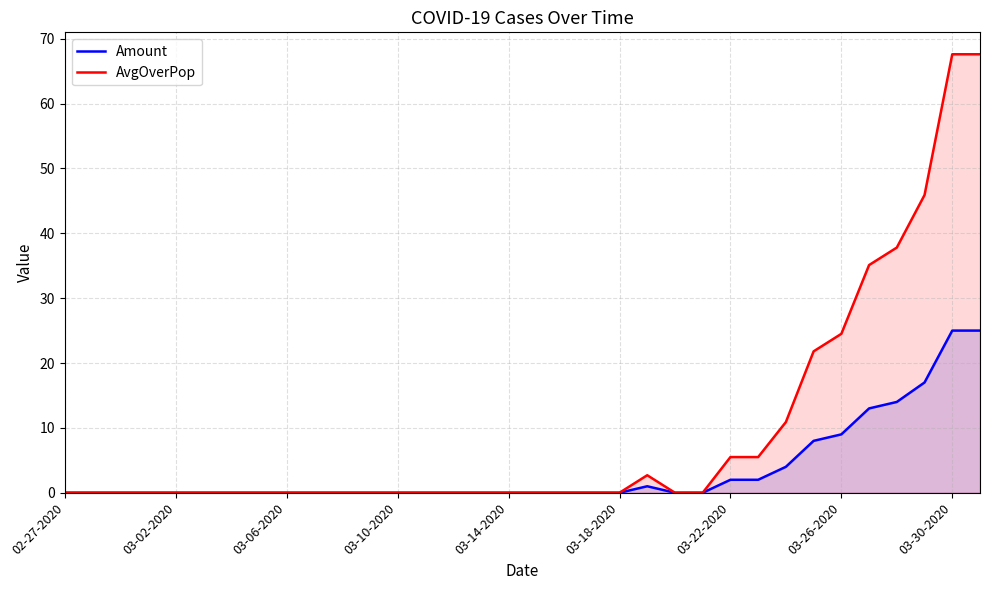

List the series in order of their overall mean, highest first.

AvgOverPop, Amount